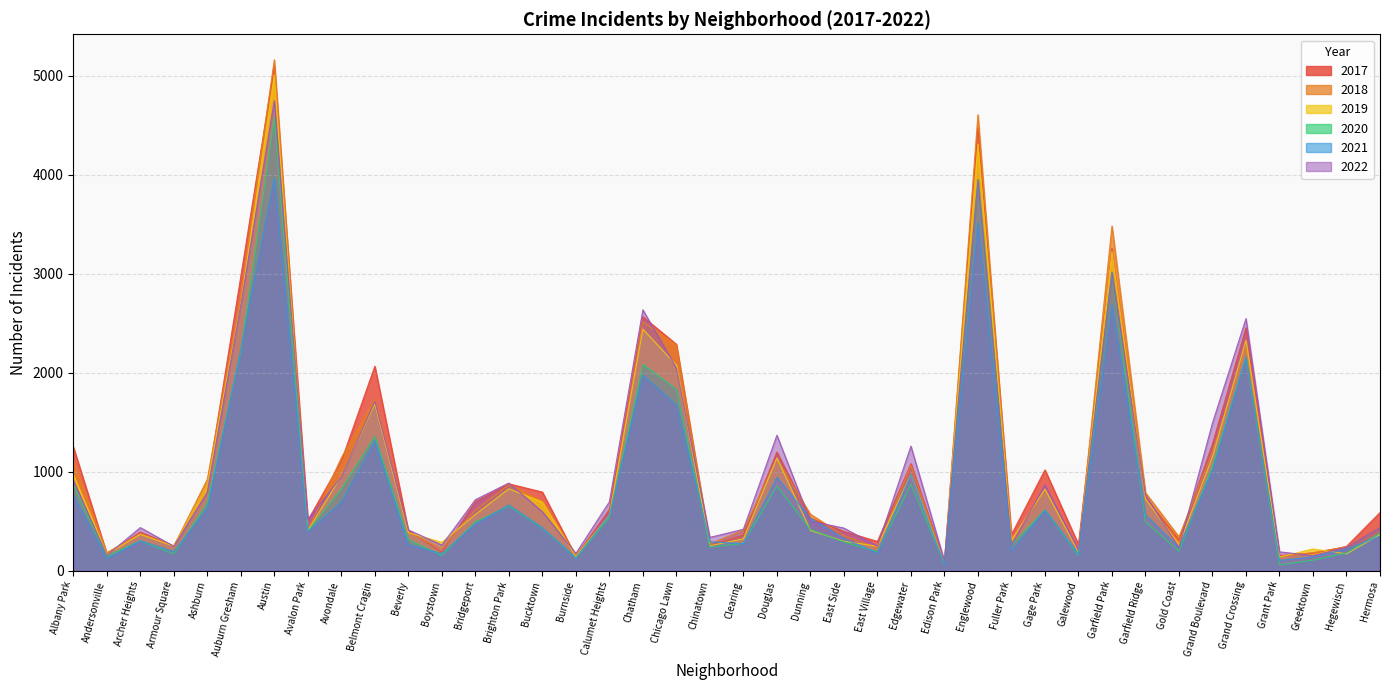

What is the difference between the highest and lowest values at Edgewater?

386